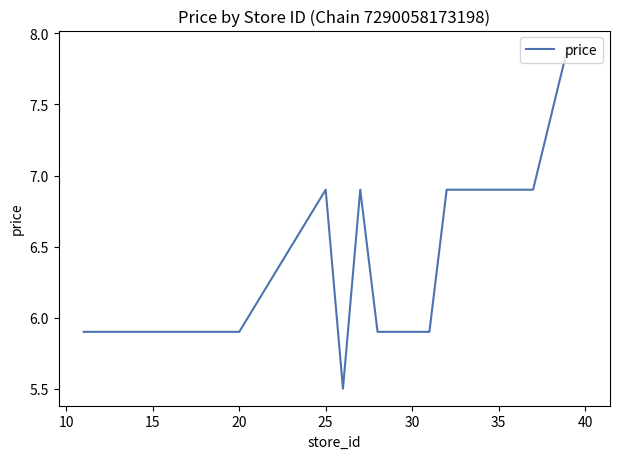

What is the difference between the second highest and second lowest values?

2.0